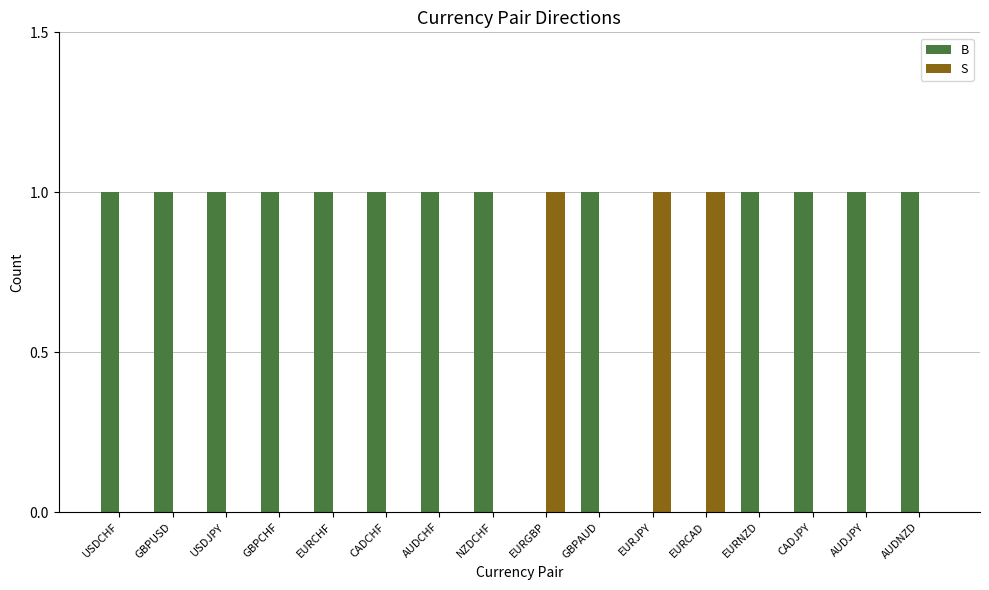

The S series shows 0 at GBPAUD. True or false?

True